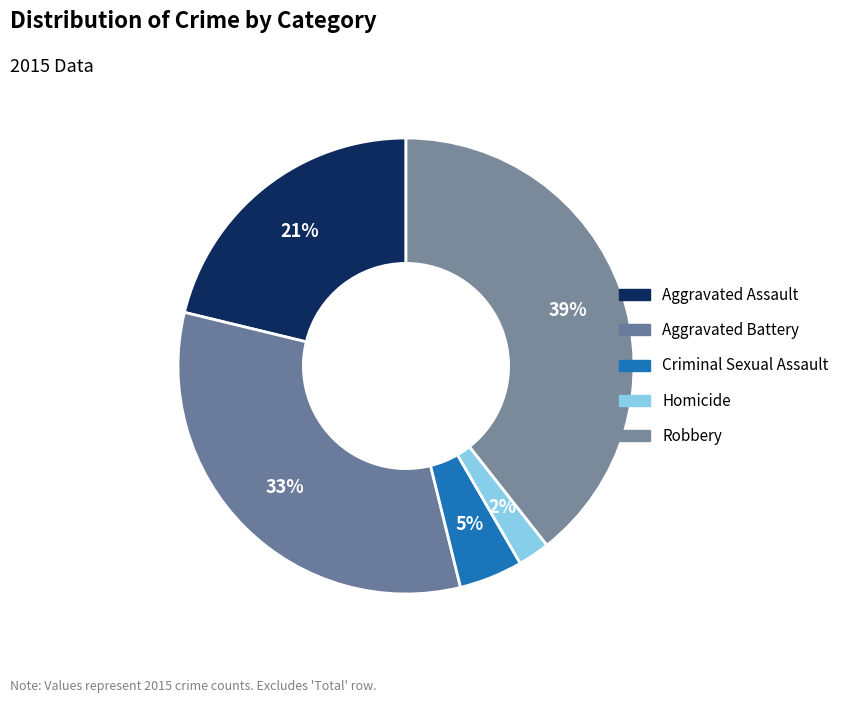

Does Criminal Sexual Assault represent more than half of the total?

No